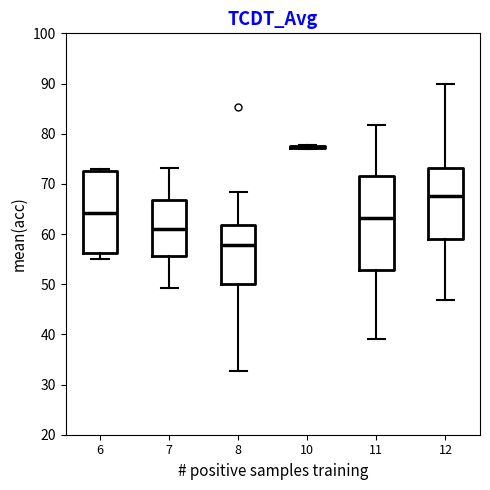

Reading left to right, transcribe this box plot: for each box, give where its median line is, the range the box spans, and where its two whiskers end, as read against the y-axis. The values are not printed on the chart, so give them approximately, as read against the axis.

6: median 64, box 56 to 73, whiskers 55 to 73 (just above the box's upper edge)
7: median 61, box 56 to 67, whiskers 49 to 73
8: median 58, box 50 to 62, whiskers 33 to 68
10: box collapsed to a line at 77, whiskers 77 to 78
11: median 63, box 53 to 72, whiskers 39 to 82
12: median 68, box 59 to 73, whiskers 47 to 90